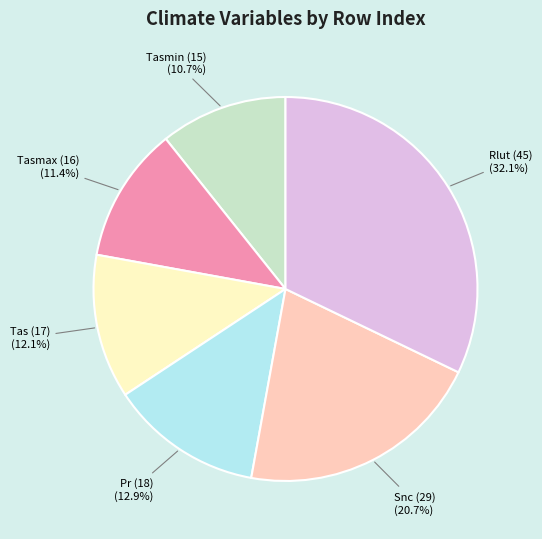

Which category has the biggest portion of the pie?

Rlut (45)